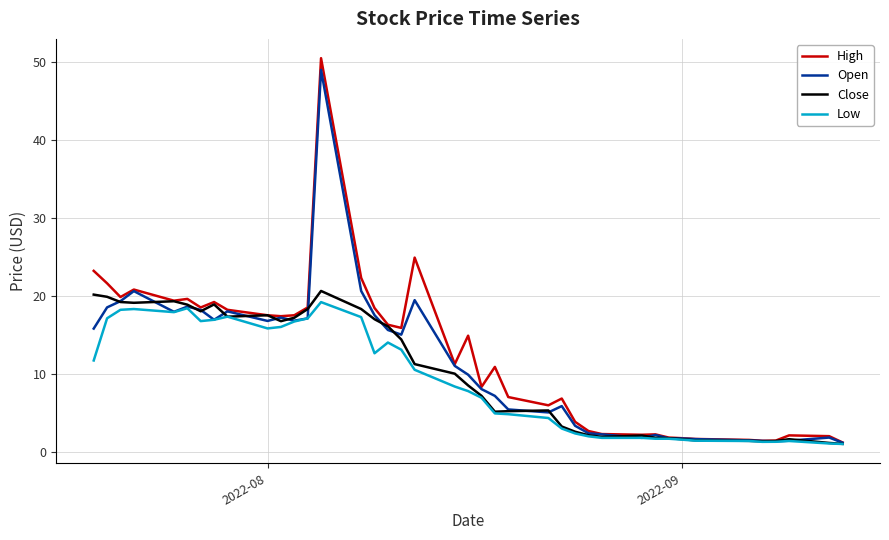

Which series has the widest spread of values?

High